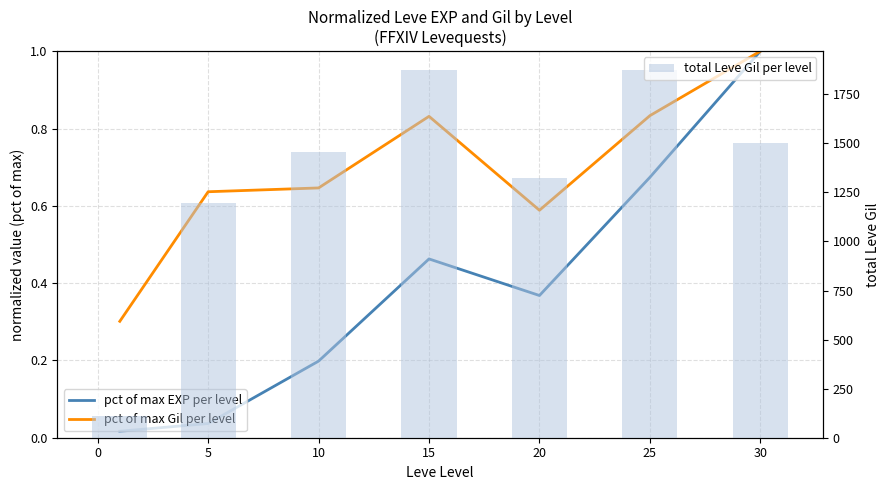

True or false: total Leve Gil per level has a value of 173 at 0.

False